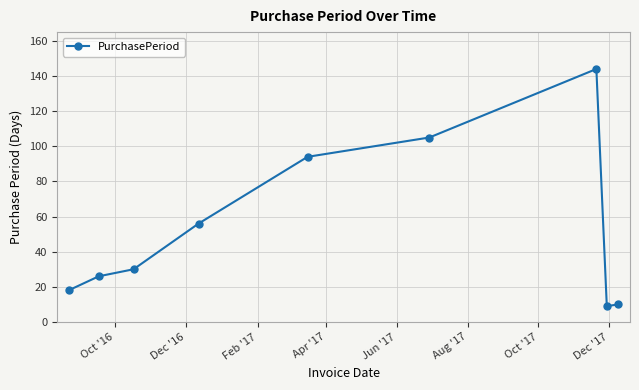

What is the difference between the second highest and minimum values?

96